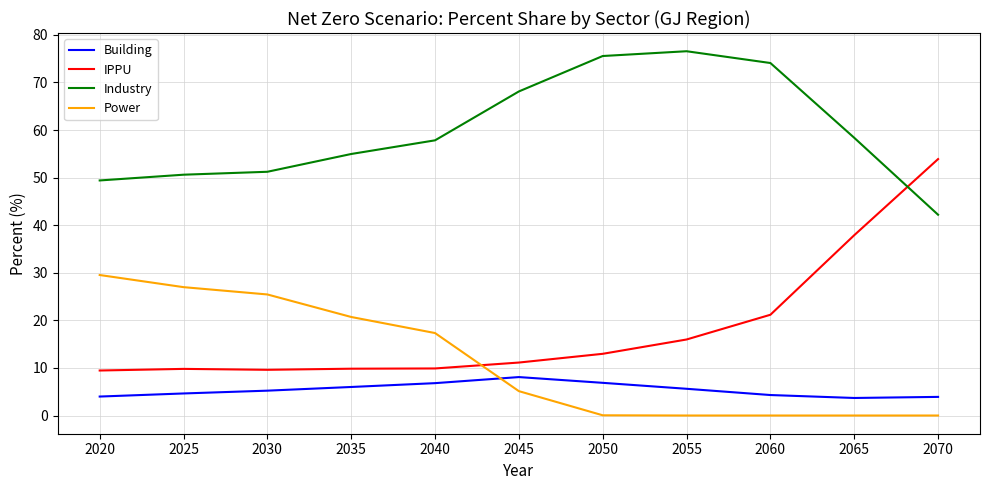

Which category has the highest value in the Industry series?

2055